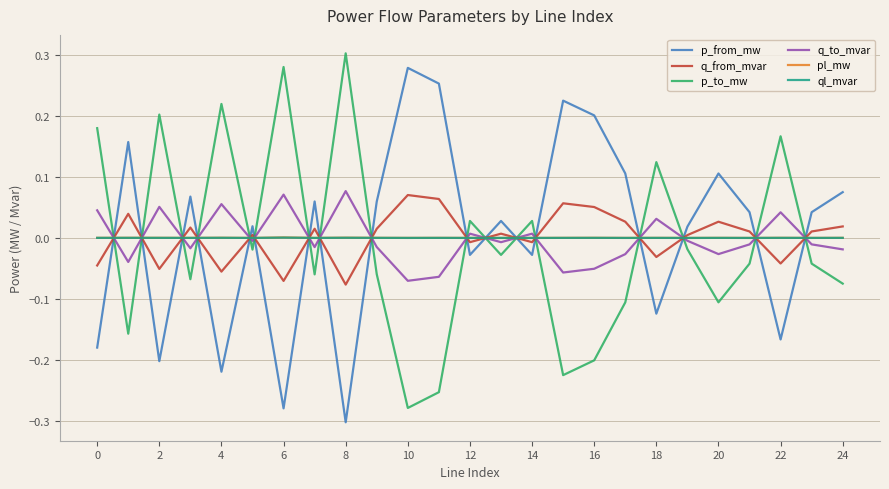

True or false: p_from_mw and ql_mvar cross at least once.

True